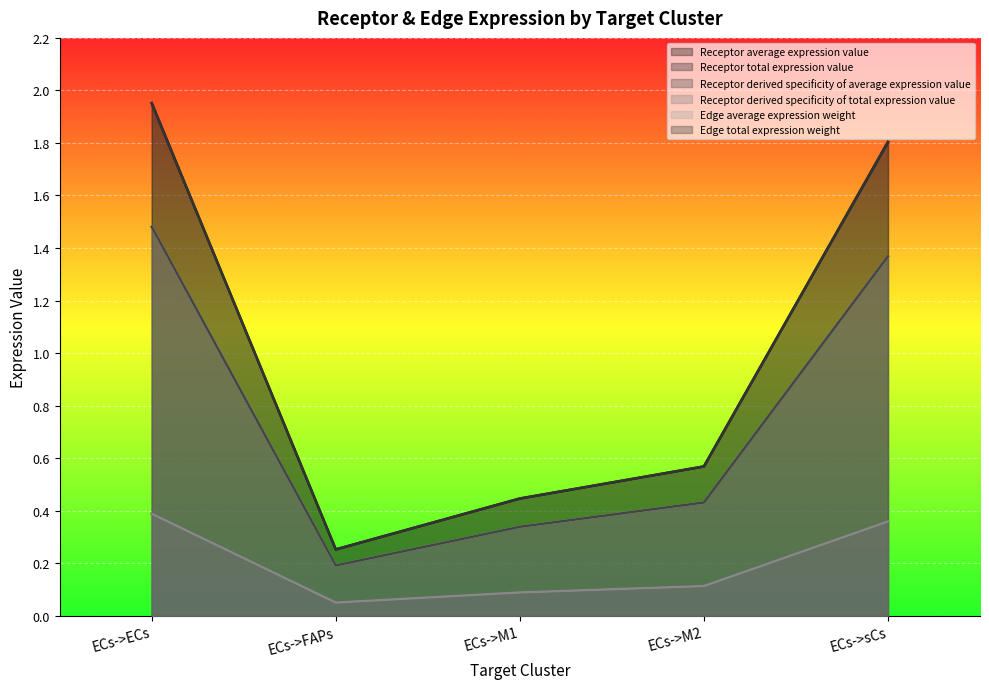

Reading right to left, list all the values displayed in this chart.

Receptor average expression value: ECs->sCs=1.8	ECs->M2=0.6	ECs->M1=0.4	ECs->FAPs=0.3	ECs->ECs=2.0
Receptor total expression value: ECs->sCs=1.8	ECs->M2=0.6	ECs->M1=0.4	ECs->FAPs=0.3	ECs->ECs=2.0
Receptor derived specificity of average expression value: ECs->sCs=1.4	ECs->M2=0.4	ECs->M1=0.3	ECs->FAPs=0.2	ECs->ECs=1.5
Receptor derived specificity of total expression value: ECs->sCs=1.4	ECs->M2=0.4	ECs->M1=0.3	ECs->FAPs=0.2	ECs->ECs=1.5
Edge average expression weight: ECs->sCs=0.4	ECs->M2=0.1	ECs->M1=0.1	ECs->FAPs=0.1	ECs->ECs=0.4
Edge total expression weight: ECs->sCs=0.4	ECs->M2=0.1	ECs->M1=0.1	ECs->FAPs=0.1	ECs->ECs=0.4